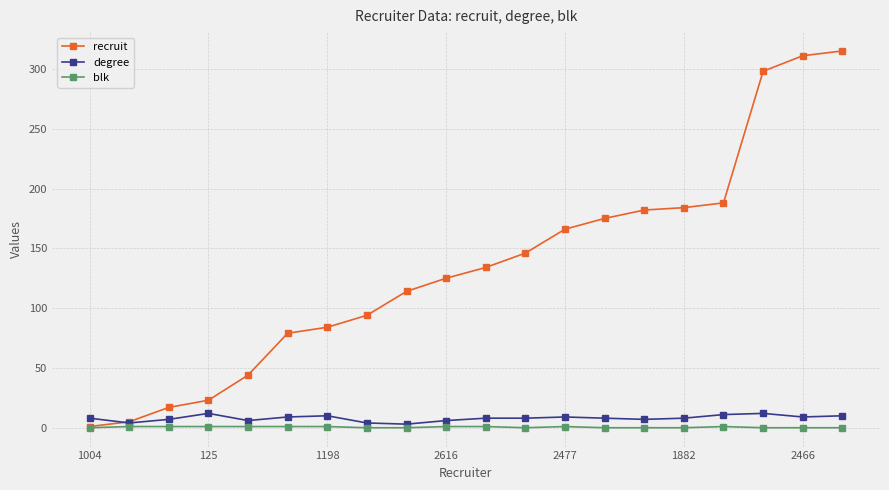

List the series in order of their peak value, lowest first.

blk, degree, recruit